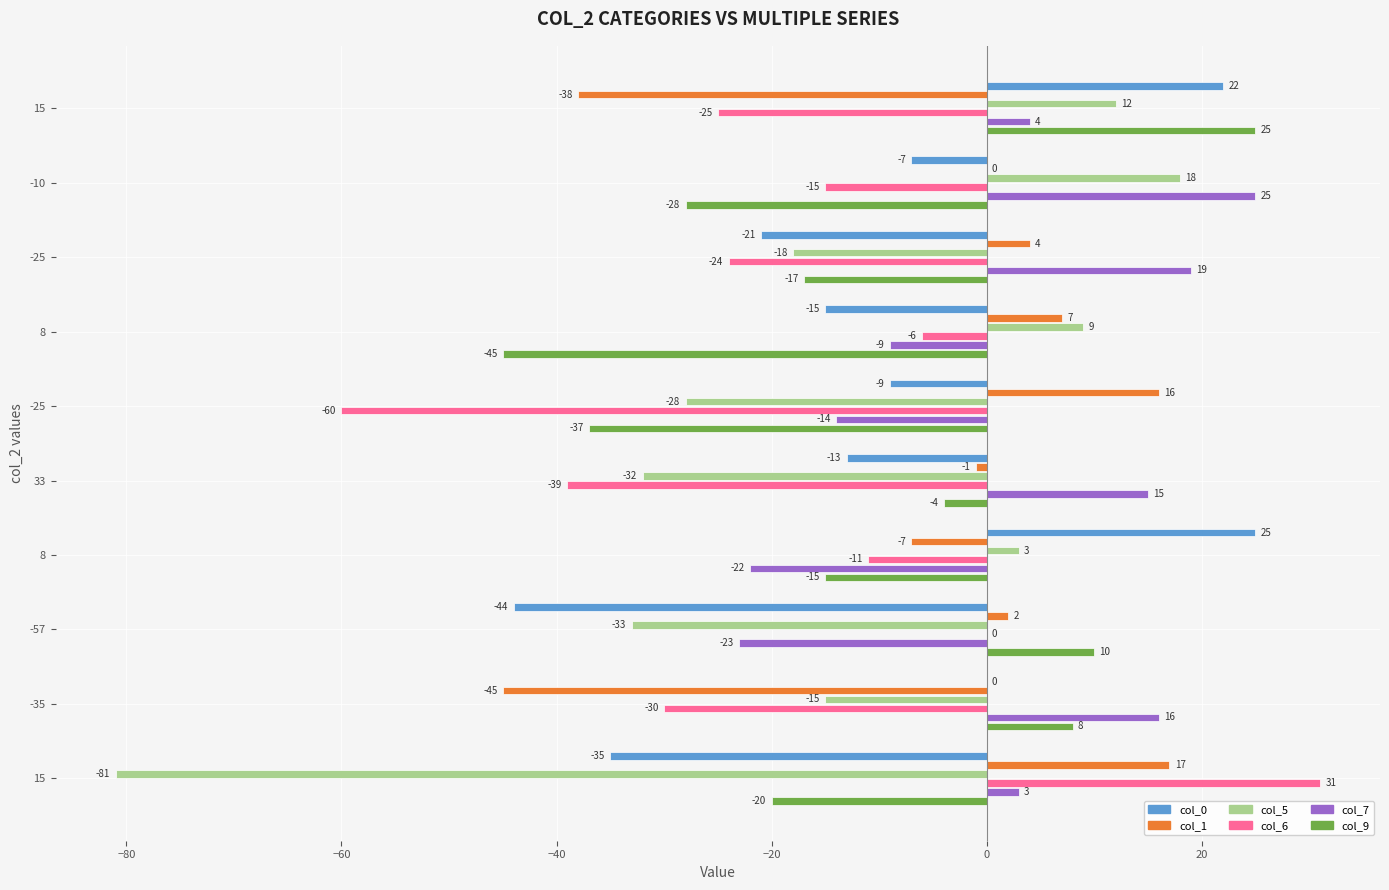

Reading left to right, list all the values displayed in this chart.

col_0: 22	-7	-21	-15	-9	-13	25	-44	0	-35
col_1: -38	0	4	7	16	-1	-7	2	-45	17
col_5: 12	18	-18	9	-28	-32	3	-33	-15	-81
col_6: -25	-15	-24	-6	-60	-39	-11	0	-30	31
col_7: 4	25	19	-9	-14	15	-22	-23	16	3
col_9: 25	-28	-17	-45	-37	-4	-15	10	8	-20